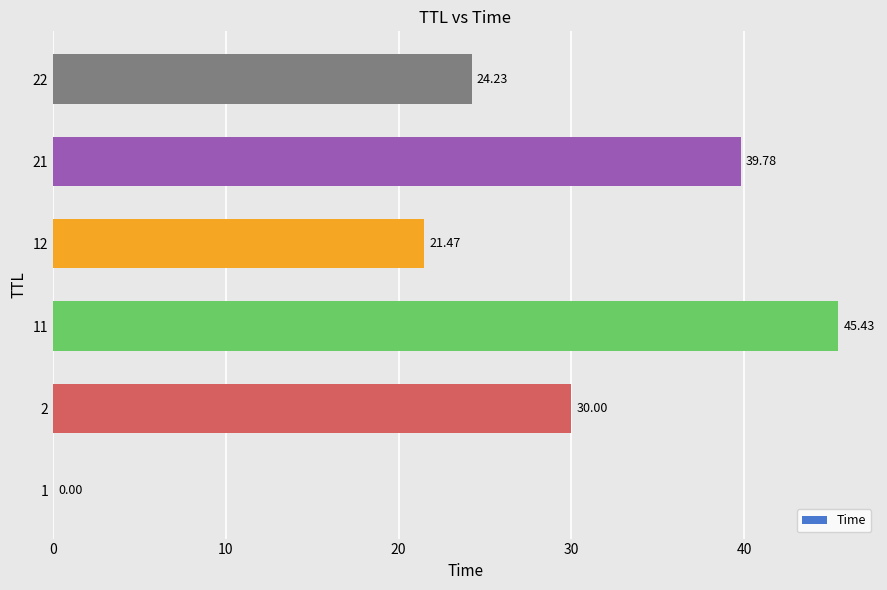

What is the sum of all values?

160.9